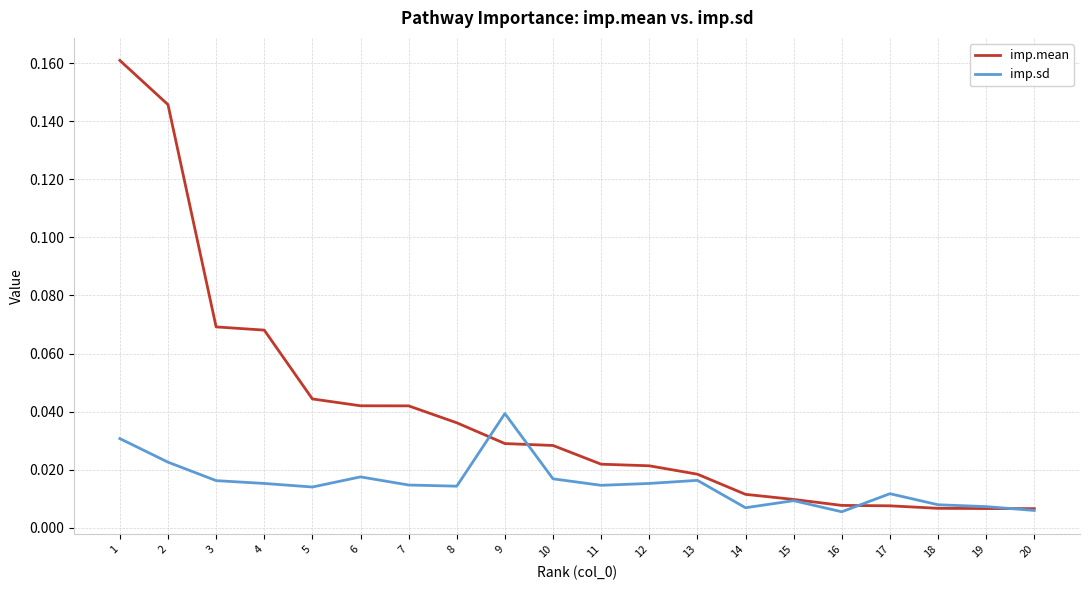

Is it true that imp.mean equals 0.1 at 5?

False